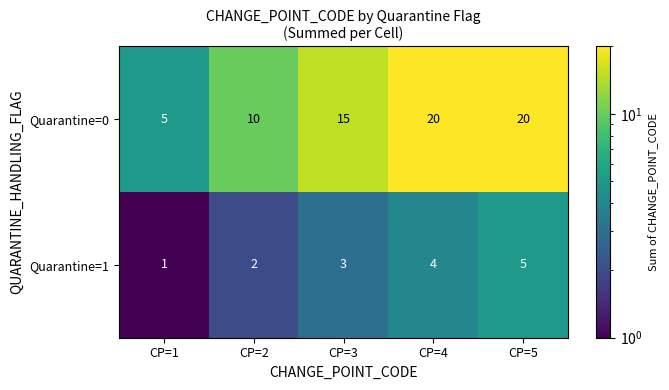

Rank the series by their average value, from highest to lowest.

Quarantine=0, Quarantine=1